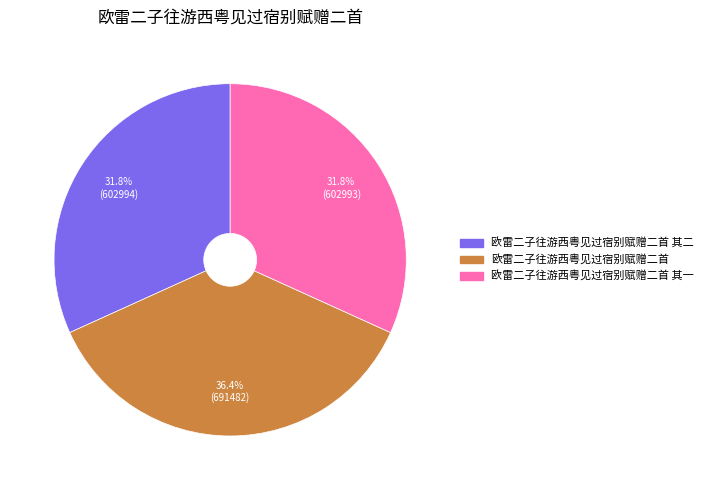

Is there a majority slice in this chart?

No